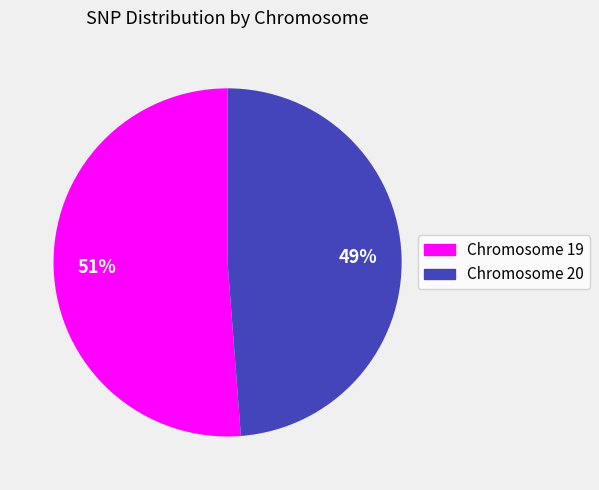

To the nearest percent, what is the average slice percentage?

50%